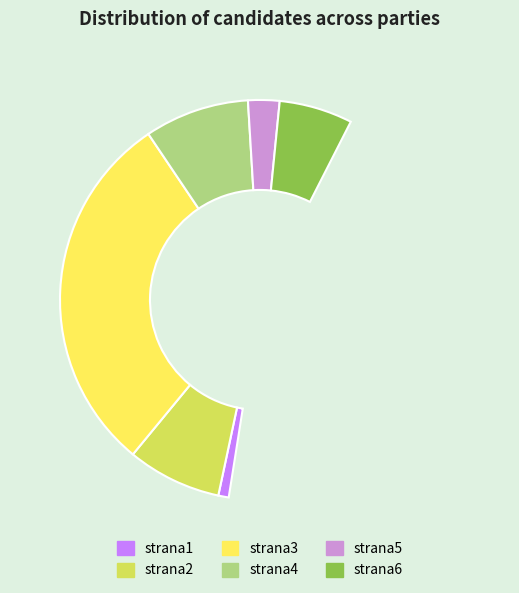

How many slices are in this pie chart?

6